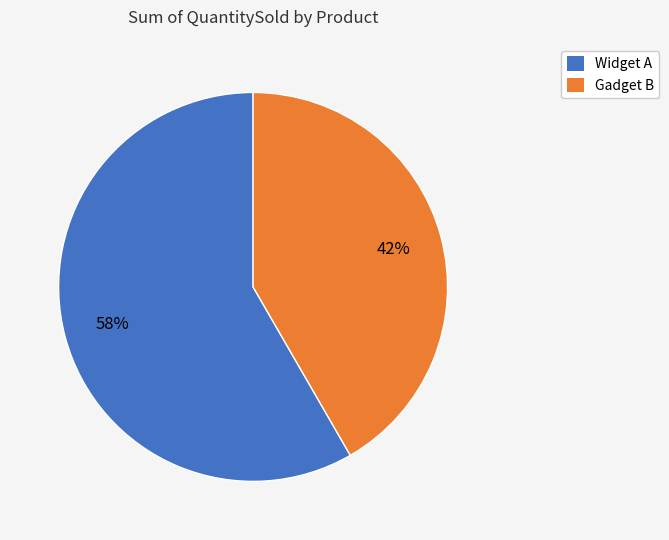

To the nearest percent, what is the average slice percentage?

50%